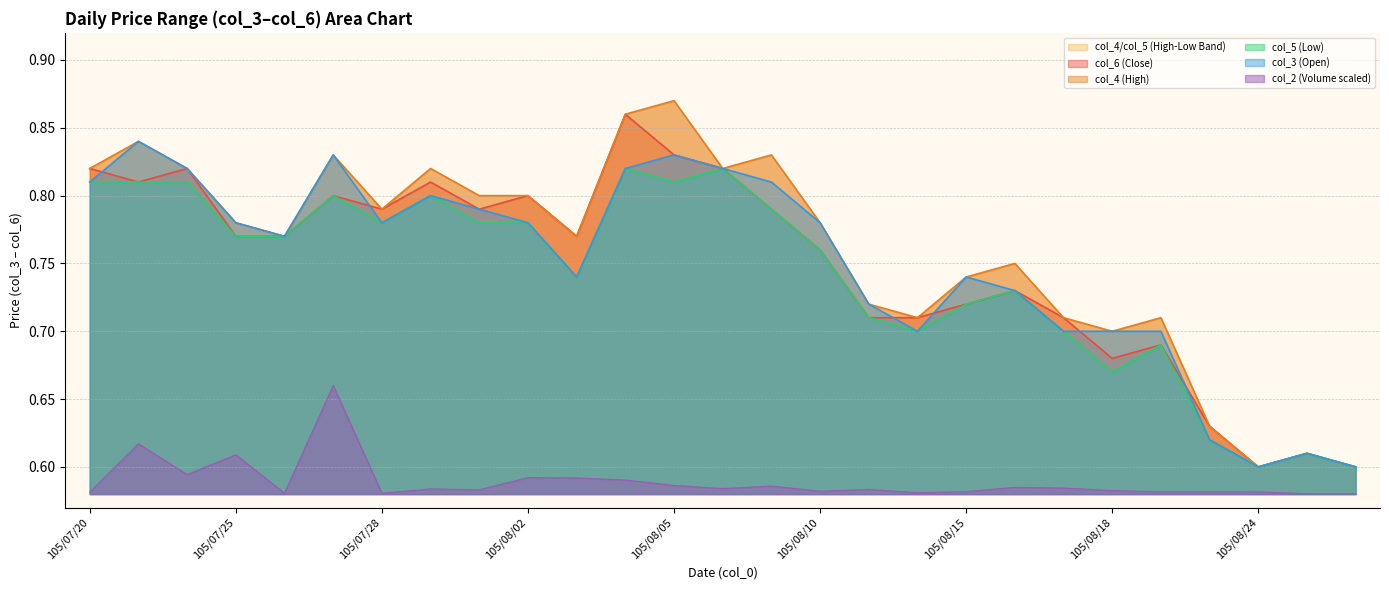

Where is the first local maximum for col_5 (Low)?

105/07/27